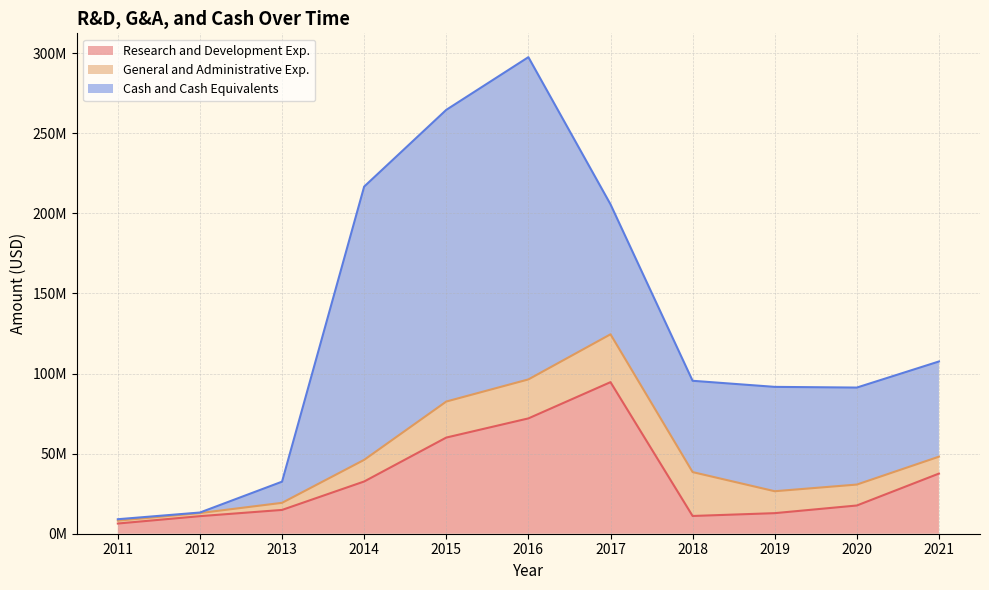

Rank the series by their average value, from lowest to highest.

General and Administrative Exp., Research and Development Exp., Cash and Cash Equivalents